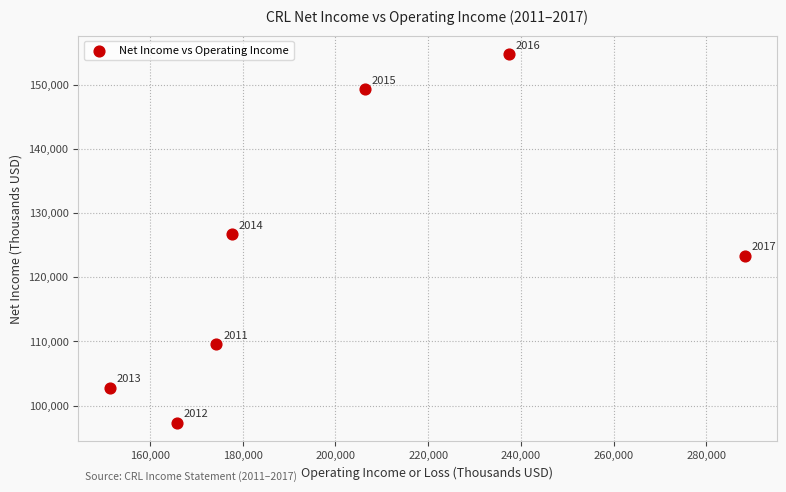

What Y value in the scatter plot is closest to 126050?

126700